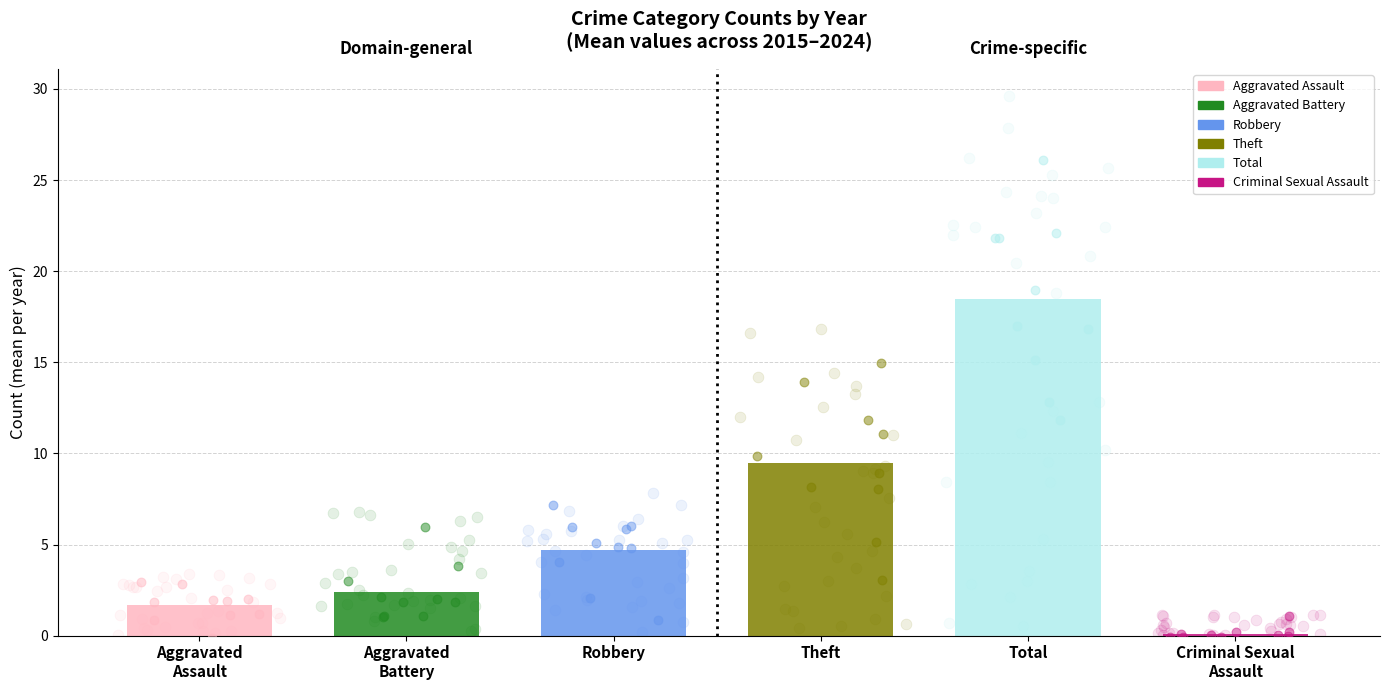

Which series has the largest total across all categories?

Total